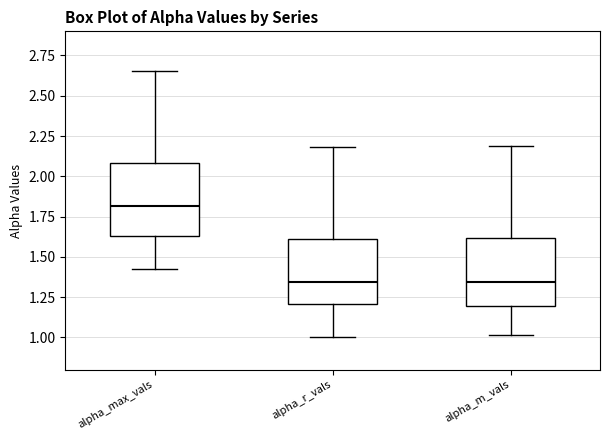

Reading left to right, read every box against the y-axis: the position of its median line, the range the box covers, and the ends of its whiskers. The values are not printed on the chart, so give them approximately, as read against the axis.

alpha_max_vals: median 1.80, box 1.65 to 2.10, whiskers 1.40 to 2.65
alpha_r_vals: median 1.35, box 1.20 to 1.60, whiskers 1.00 to 2.20
alpha_m_vals: median 1.35, box 1.20 to 1.60, whiskers 1.00 to 2.20